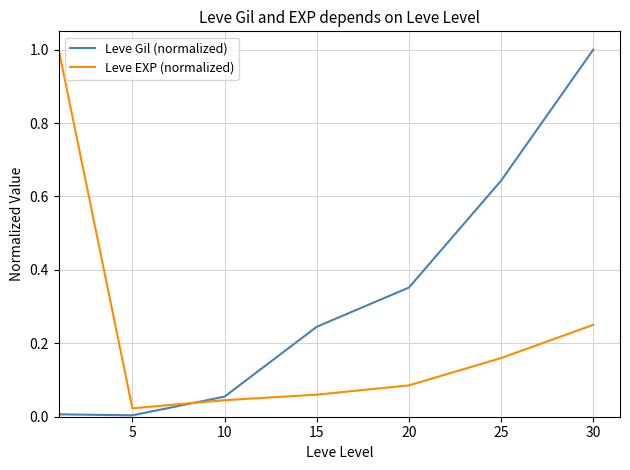

How many series are shown in this chart?

2